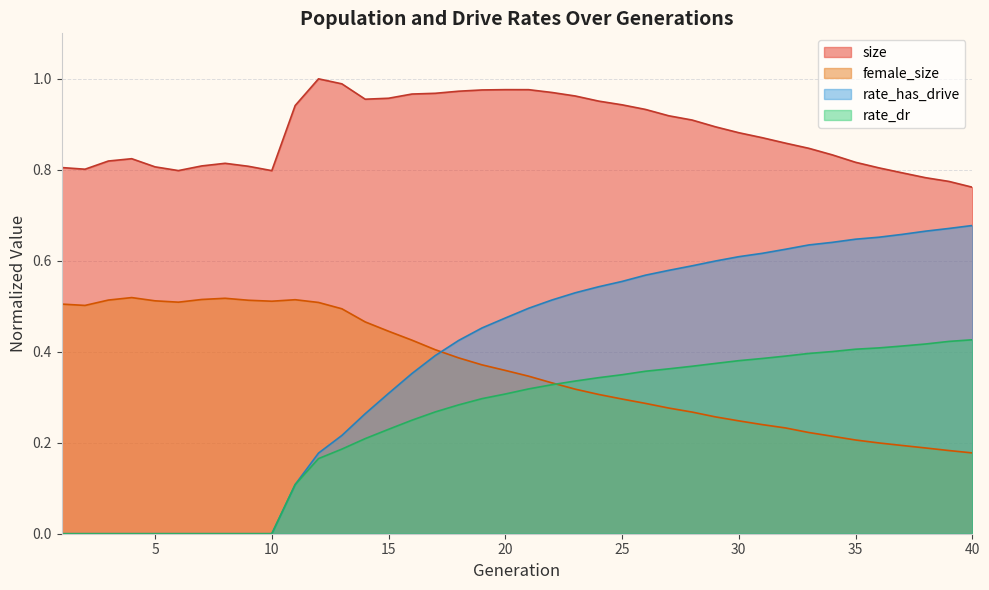

What is the value of the female_size point at the 32nd from the left?

0.2